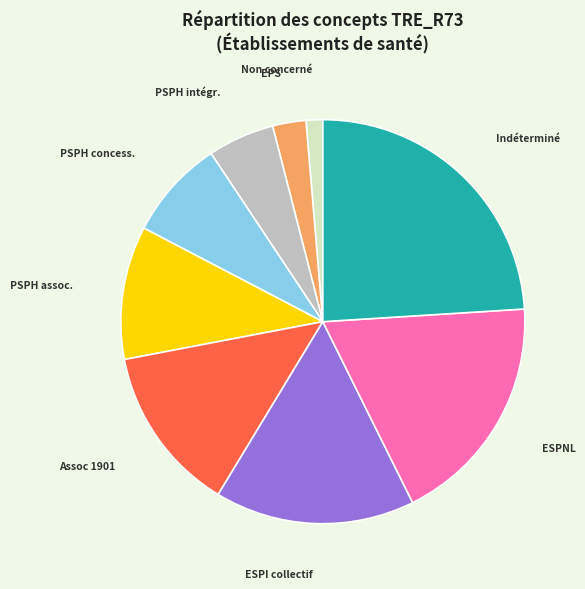

Does any single category account for the majority?

No